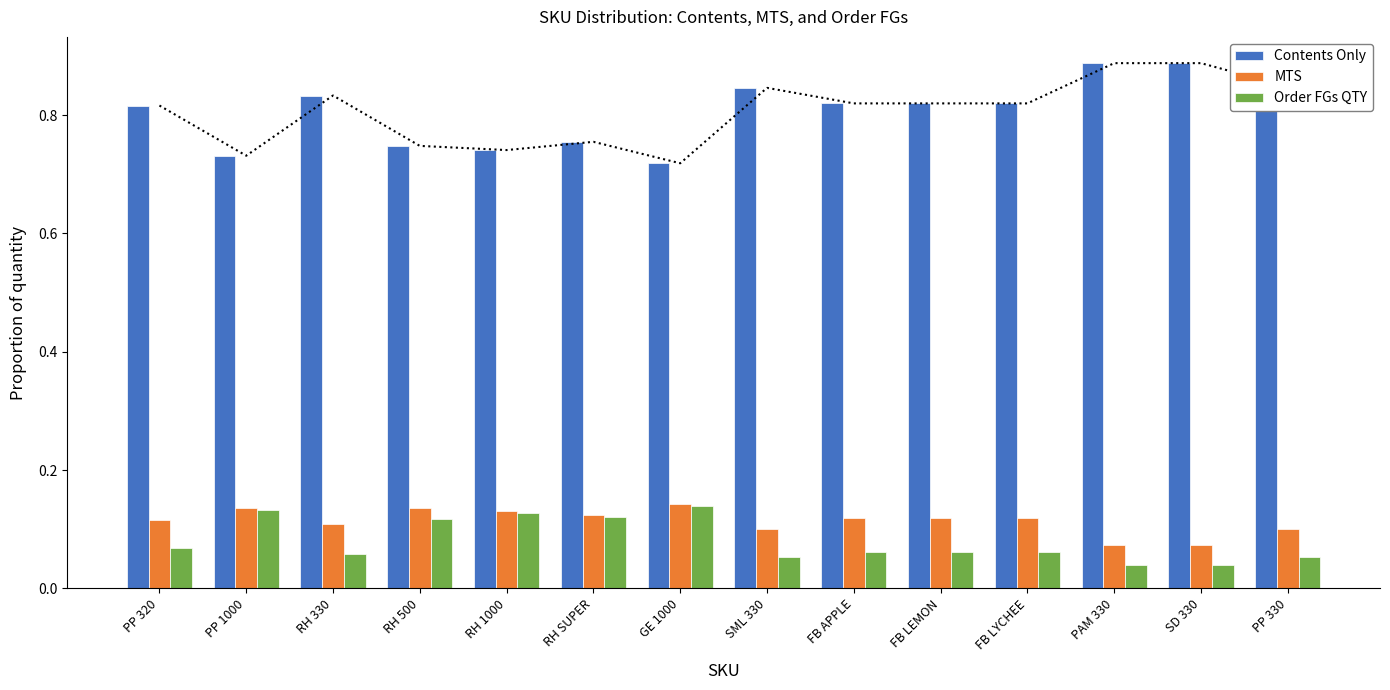

Which has a higher value, FB APPLE or RH 500?

FB APPLE